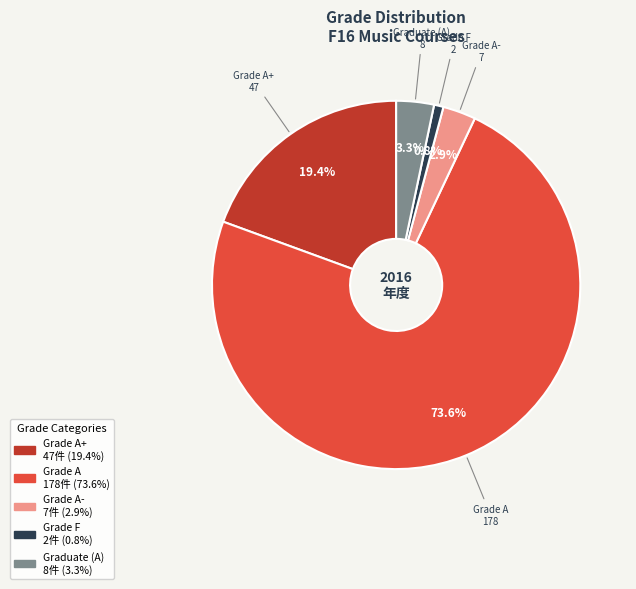

To the nearest percent, what is the average slice percentage?

20%